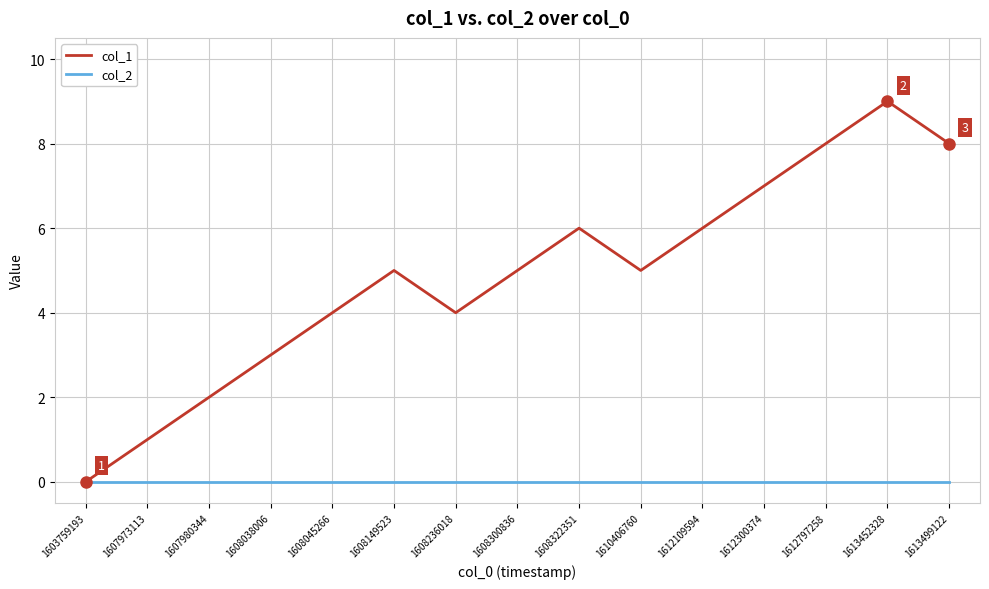

What is the difference between the highest and lowest values at 1608300836?

5